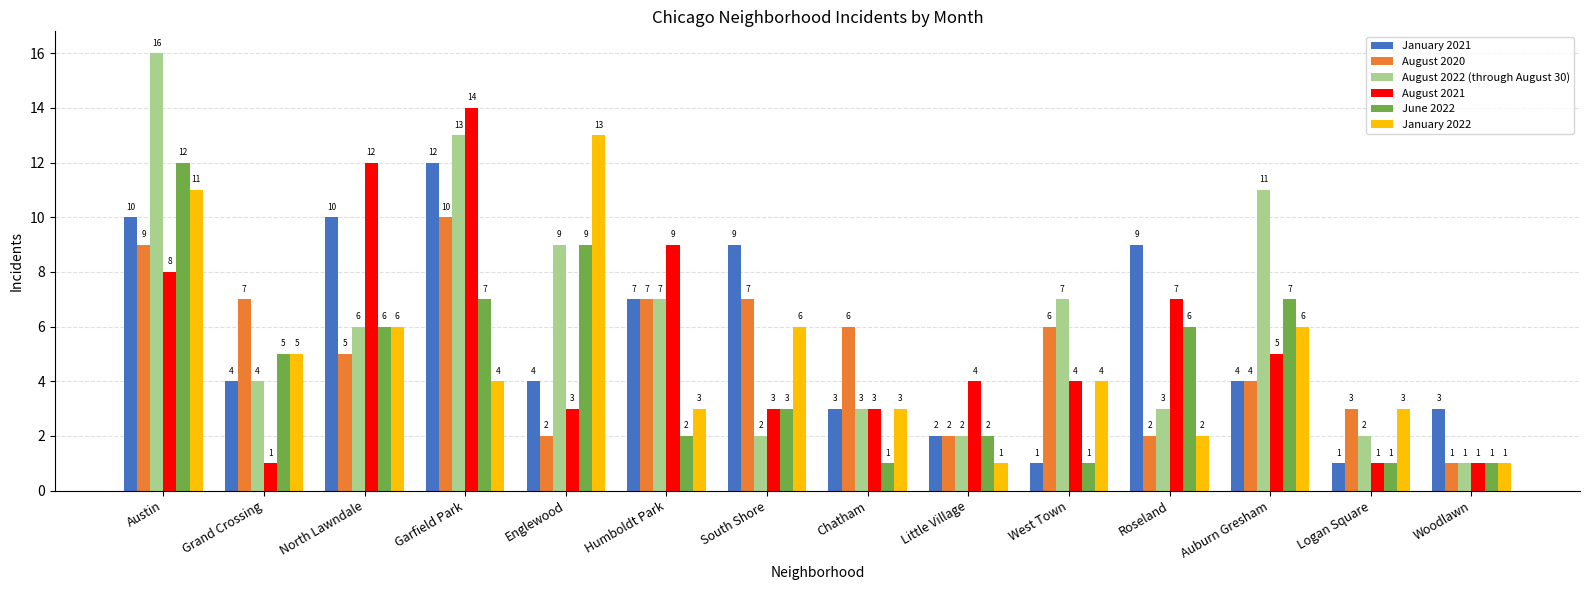

Which label corresponds to the largest value in the chart?

Austin